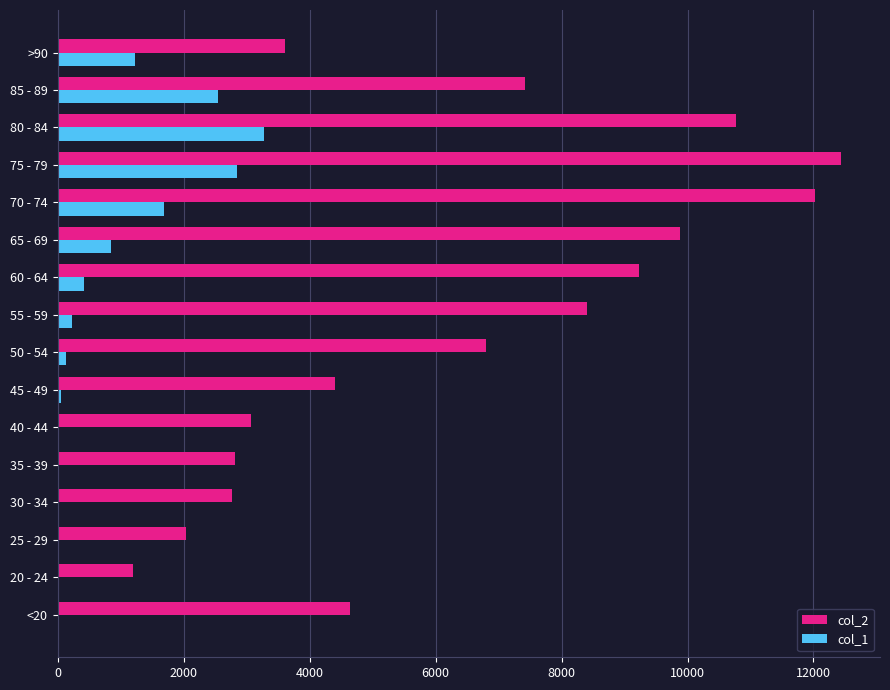

The value of col_1 at 65 - 69 is 850. True or false?

True